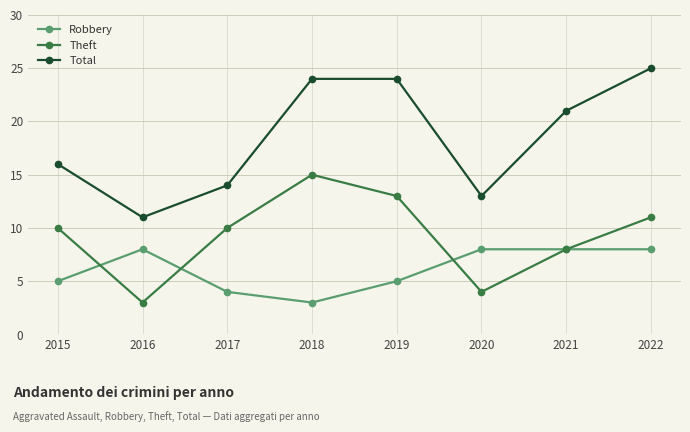

Which category has the highest value across all series?

2022